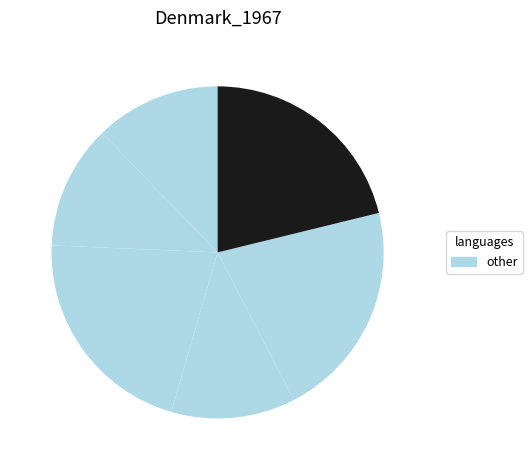

How many slices are in this pie chart?

6